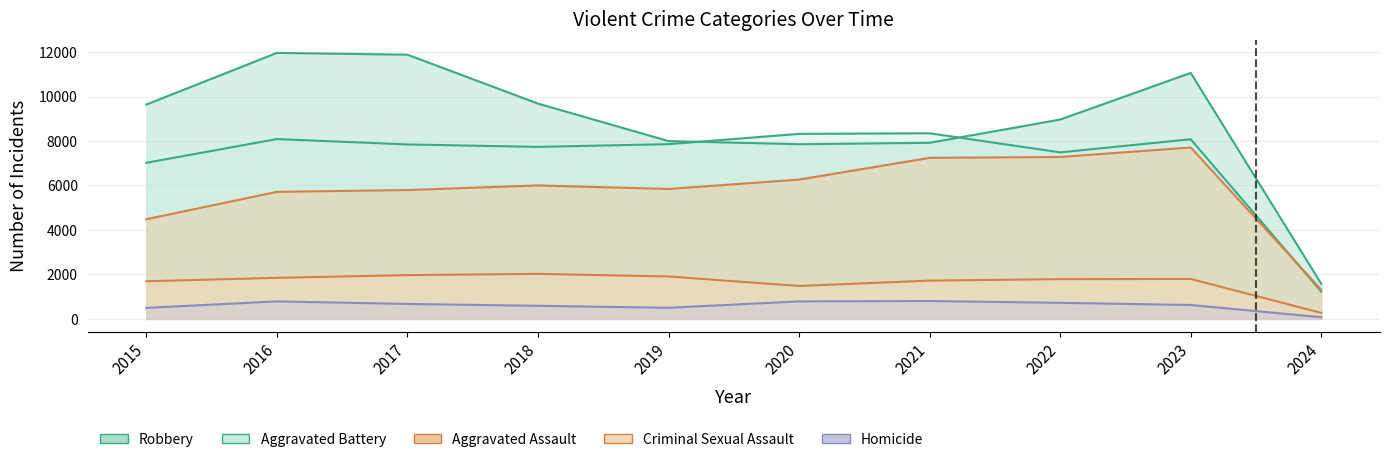

True or false: Aggravated Battery has a value of 8319 at 2020.

True